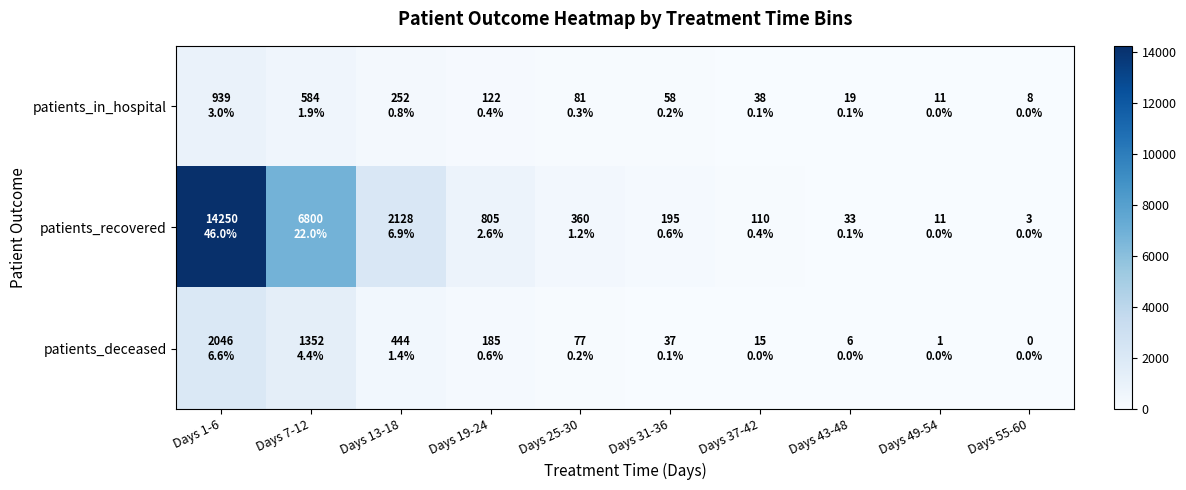

At Days 31-36, list the series in order from smallest to largest.

patients_deceased, patients_in_hospital, patients_recovered